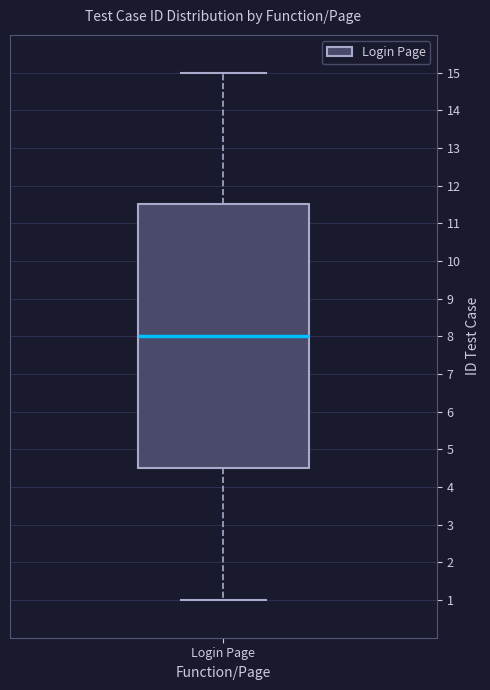

Read this box plot against the y-axis: the position of the median line, the range covered by the box, and the ends of both whiskers. The values are not printed on the chart, so give them approximately, as read against the axis.

median 8.0, box 4.5 to 11.5, whiskers 1.0 to 15.0